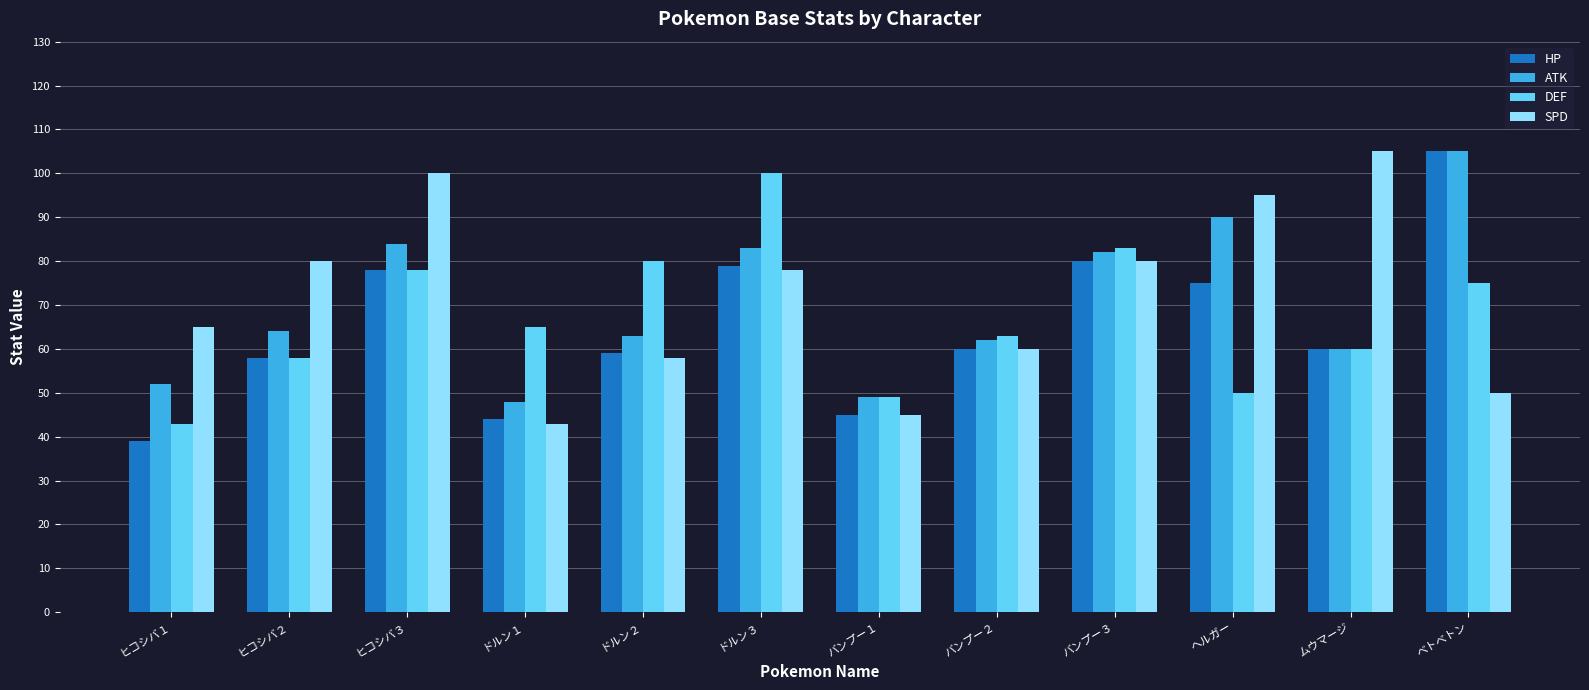

What is the lowest value of the SPD series?

43